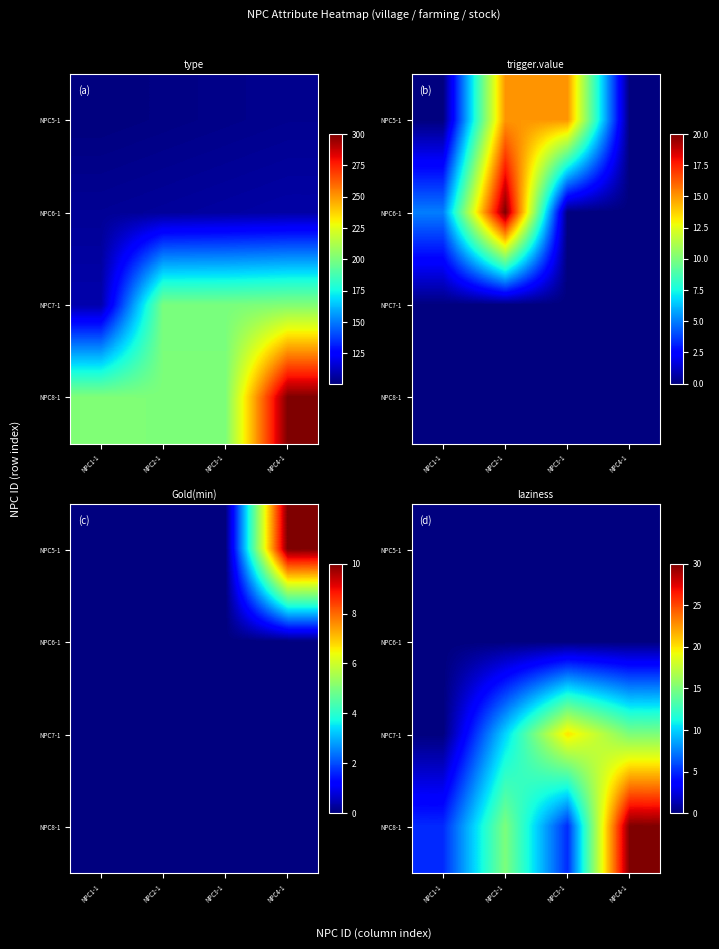

At NPC3-1, list the series in order from largest to smallest.

NPC7-1, NPC8-1, NPC5-1, NPC6-1